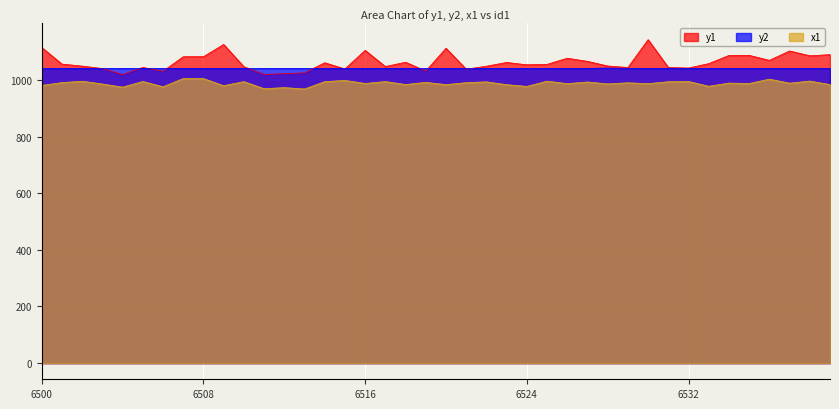

Reading left to right, list all the values displayed in this chart.

y1: 6500=1115.0	6501=1056.5	6502=1049.4	6503=1040.8	6504=1019.5	6505=1044.7	6506=1031.1	6507=1082.4	6508=1082.6	6509=1125.9	6510=1047.1	6511=1020.1	6512=1022.6	6513=1025.5	6514=1061.2	6515=1039.3	6516=1105.0	6517=1047.8	6518=1063.0	6519=1031.9	6520=1112.5	6521=1038.5	6522=1049.0	6523=1062.3	6524=1053.9	6525=1055.5	6526=1077.2	6527=1066.2	6528=1049.8	6529=1044.4	6530=1142.9	6531=1044.5	6532=1042.6	6533=1058.2	6534=1087.0	6535=1087.4	6536=1069.7	6537=1102.9	6538=1085.8	6539=1089.8
y2: 6500=1041.3	6501=1041.3	6502=1041.3	6503=1041.3	6504=1041.3	6505=1041.3	6506=1041.3	6507=1041.3	6508=1041.3	6509=1041.3	6510=1041.3	6511=1041.3	6512=1041.3	6513=1041.3	6514=1041.3	6515=1041.3	6516=1041.3	6517=1041.3	6518=1041.3	6519=1041.3	6520=1041.3	6521=1041.3	6522=1041.3	6523=1041.3	6524=1041.3	6525=1041.3	6526=1041.3	6527=1041.3	6528=1042.4	6529=1041.3	6530=1041.3	6531=1041.3	6532=1041.3	6533=1041.3	6534=1041.3	6535=1041.3	6536=1041.3	6537=1041.3	6538=1041.3	6539=1041.3
x1: 6500=981.2	6501=991.0	6502=995.9	6503=986.2	6504=975.0	6505=995.1	6506=976.4	6507=1005.5	6508=1005.4	6509=980.1	6510=994.5	6511=969.6	6512=973.4	6513=968.5	6514=994.4	6515=998.8	6516=988.1	6517=994.7	6518=984.4	6519=992.0	6520=983.9	6521=990.8	6522=993.7	6523=983.8	6524=977.6	6525=996.2	6526=987.5	6527=993.3	6528=986.4	6529=990.5	6530=987.3	6531=994.2	6532=995.0	6533=978.1	6534=989.3	6535=987.9	6536=1003.3	6537=989.1	6538=996.5	6539=984.2